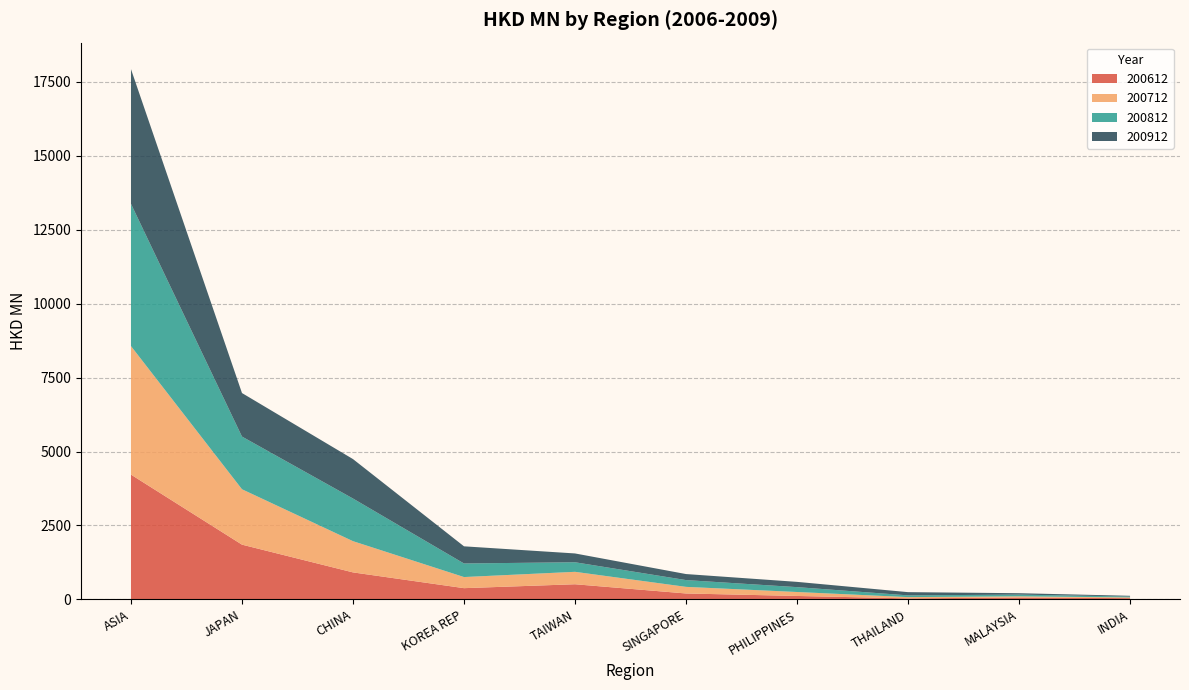

Reading right to left, transcribe all the data shown in this chart.

200612: INDIA=42.7	MALAYSIA=63.4	THAILAND=35.1	PHILIPPINES=116.4	SINGAPORE=200.6	TAIWAN=512.4	KOREA REP=380.2	CHINA=913.3	JAPAN=1851.5	ASIA=4219.7
200712: INDIA=24.1	MALAYSIA=40.0	THAILAND=42.3	PHILIPPINES=133.9	SINGAPORE=223.4	TAIWAN=420.2	KOREA REP=375.8	CHINA=1055.9	JAPAN=1873.1	ASIA=4346.1
200812: INDIA=31.0	MALAYSIA=58.3	THAILAND=58.8	PHILIPPINES=164.5	SINGAPORE=229.3	TAIWAN=323.4	KOREA REP=459.0	CHINA=1441.7	JAPAN=1781.5	ASIA=4810.3
200912: INDIA=24.1	MALAYSIA=47.7	THAILAND=109.4	PHILIPPINES=178.1	SINGAPORE=204.0	TAIWAN=297.9	KOREA REP=579.9	CHINA=1333.5	JAPAN=1471.7	ASIA=4554.2